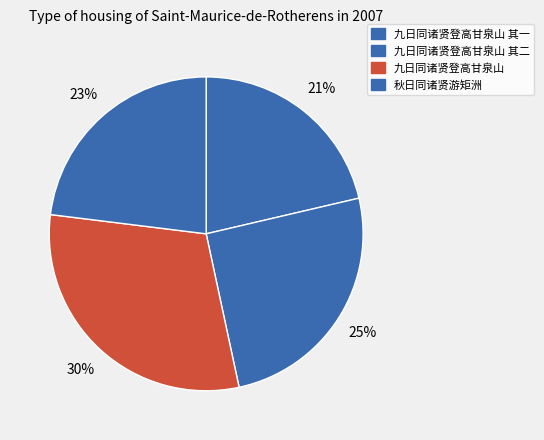

Rank the categories by value from lowest to highest.

九日同诸贤登高甘泉山 其一, 秋日同诸贤游矩洲, 九日同诸贤登高甘泉山 其二, 九日同诸贤登高甘泉山